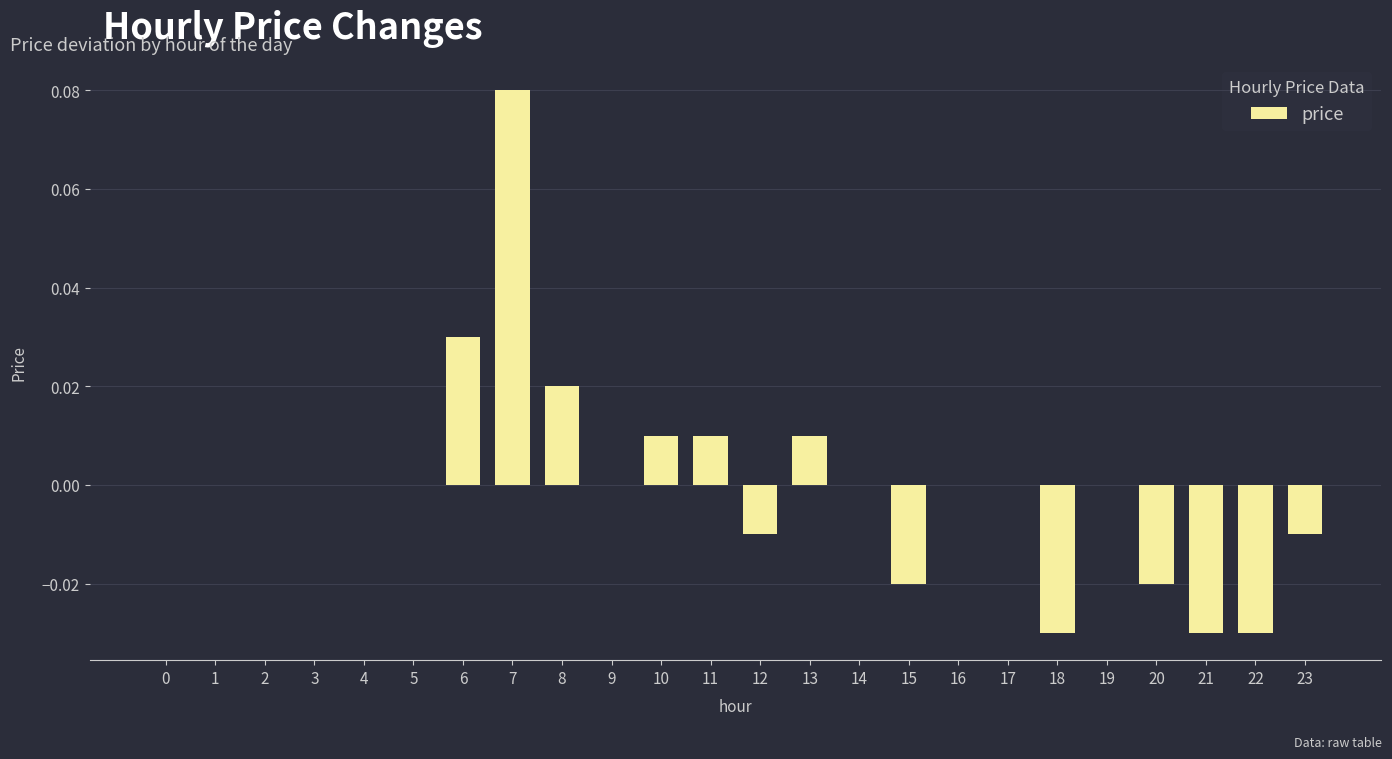

Is it true that the value at 18 is -0.1?

False